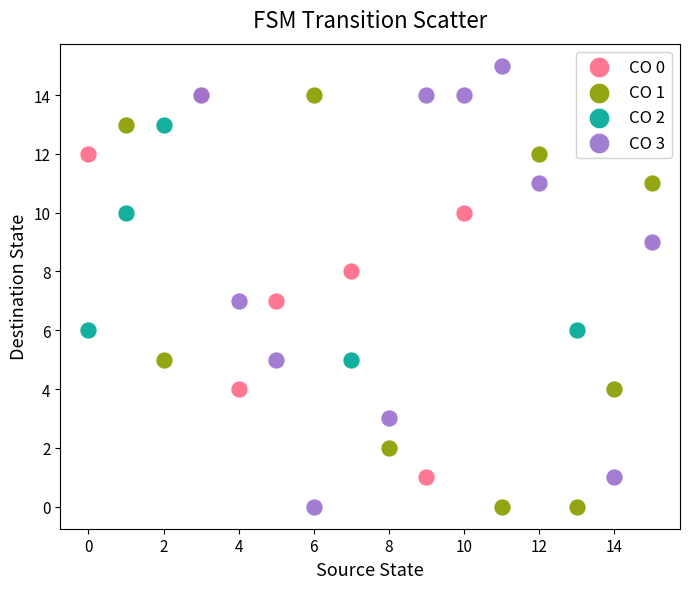

Which series contains the highest Y value?

CO 3